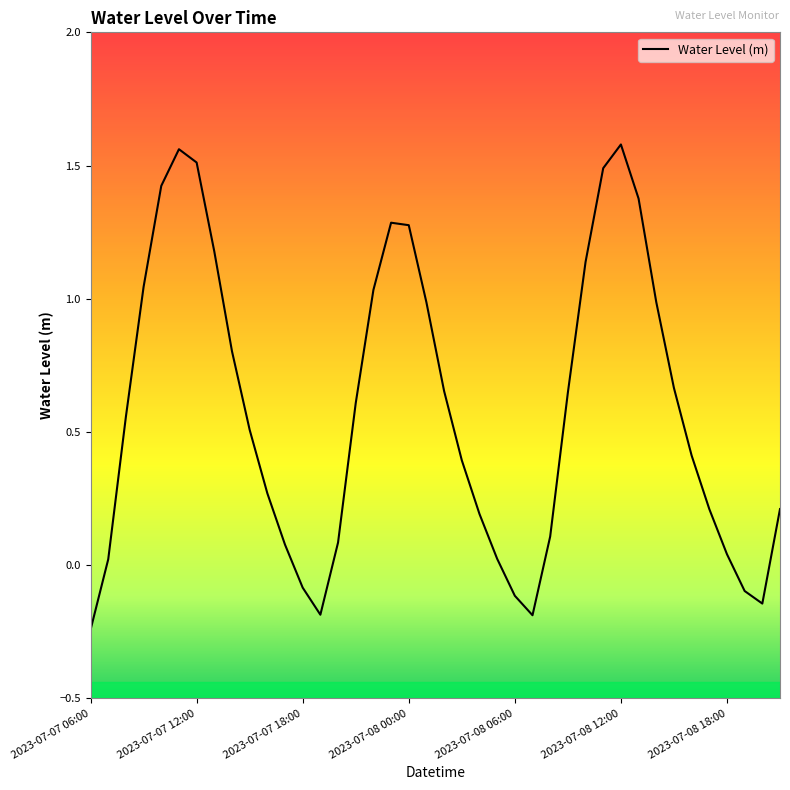

How many negative values are there?

7